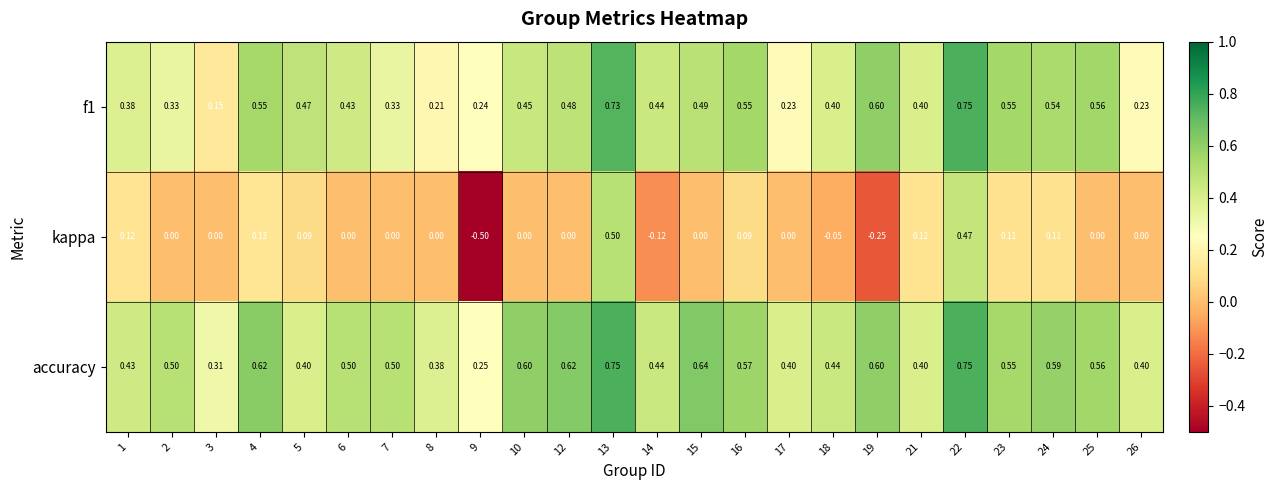

Is the value of f1 at 1 greater than the value of accuracy at 2?

No